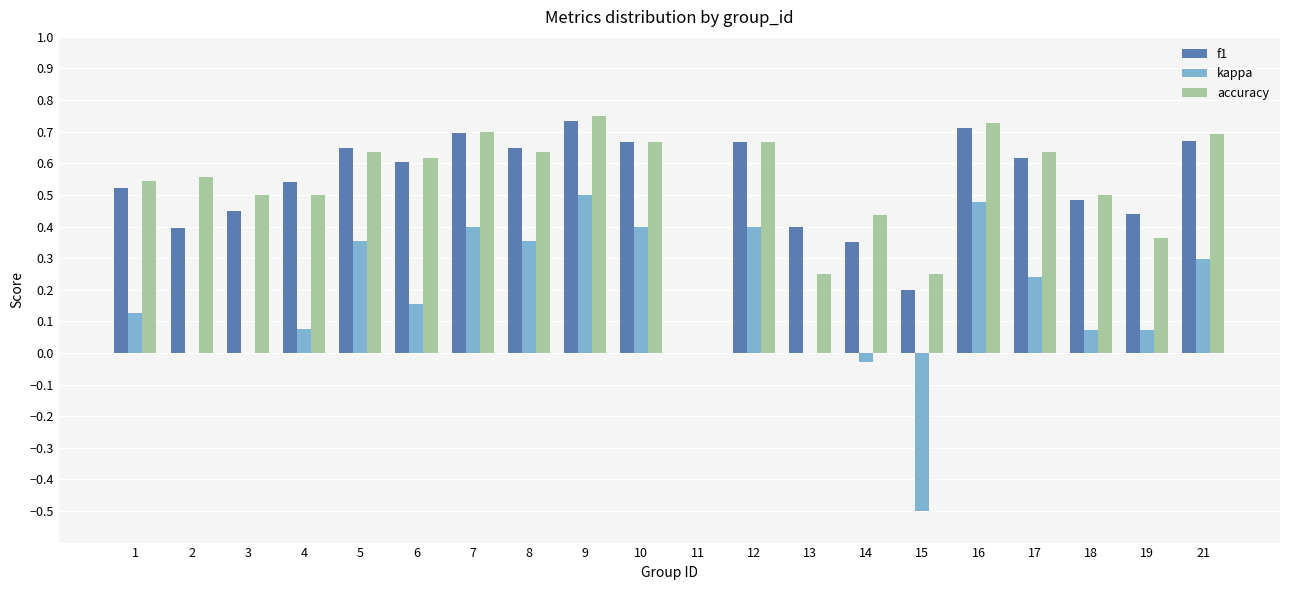

Does the chart contain stacked bars?

No